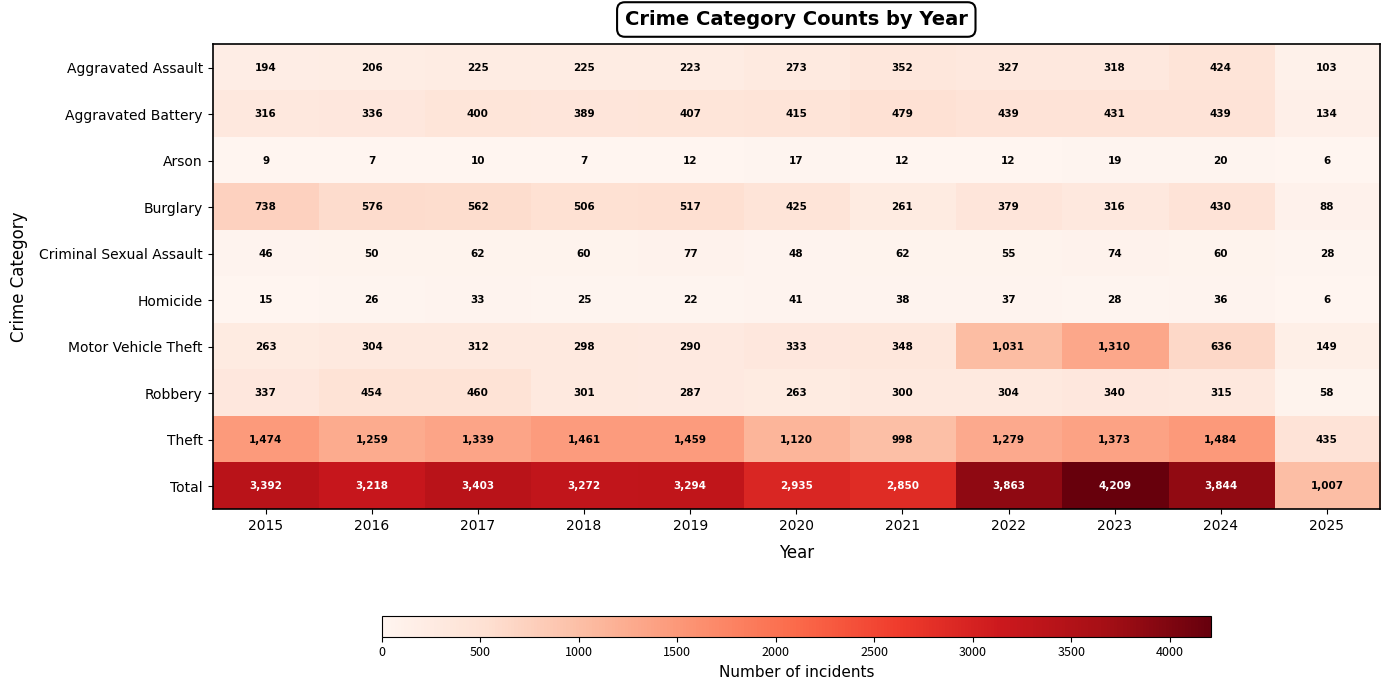

How many data points in Motor Vehicle Theft are less than 312?

5